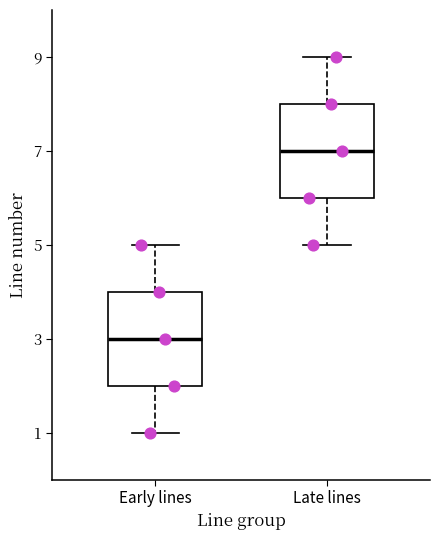

Where is the lower edge of the box for Late lines on the y-axis? The values are not printed on the chart, so give them approximately, as read against the axis.

6